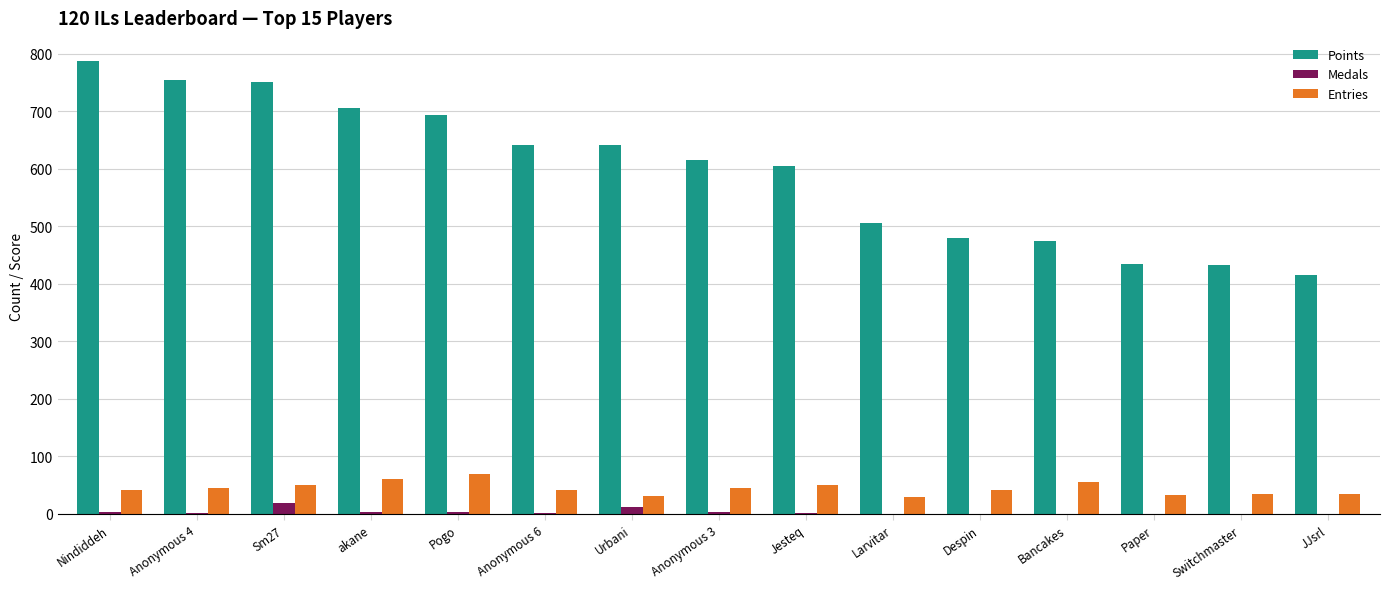

Which series changed the most between Nindiddeh and Larvitar?

Points